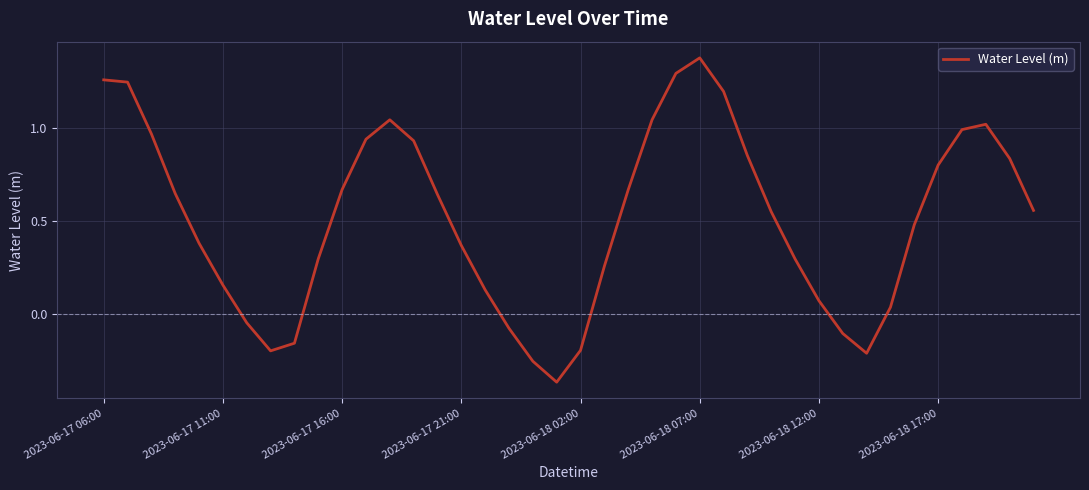

At which category does the data reach its first local peak?

12